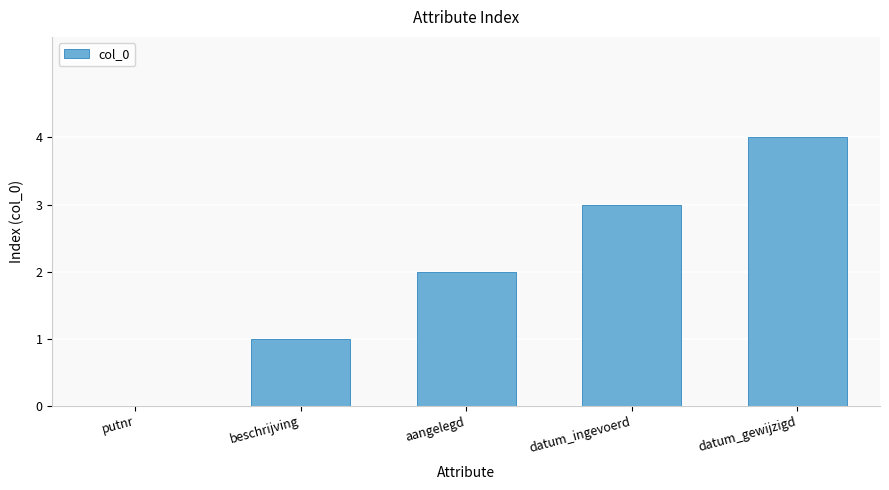

Approximately how many times larger is the value at datum_gewijzigd compared to datum_ingevoerd?

1.3